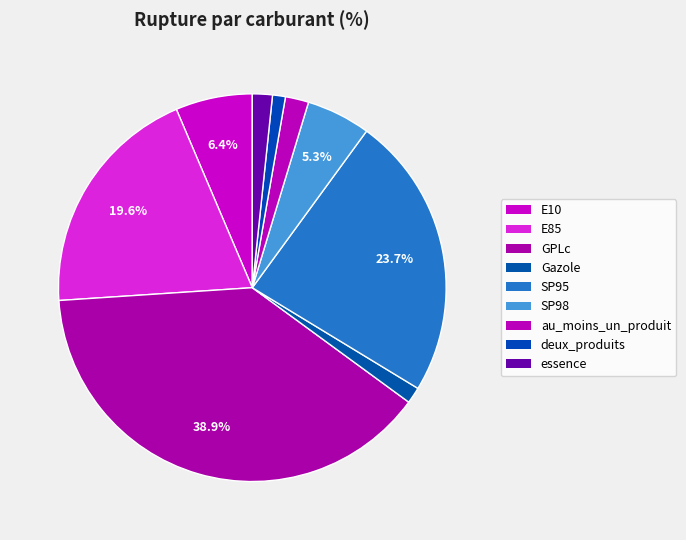

How many segments does this pie chart have?

9